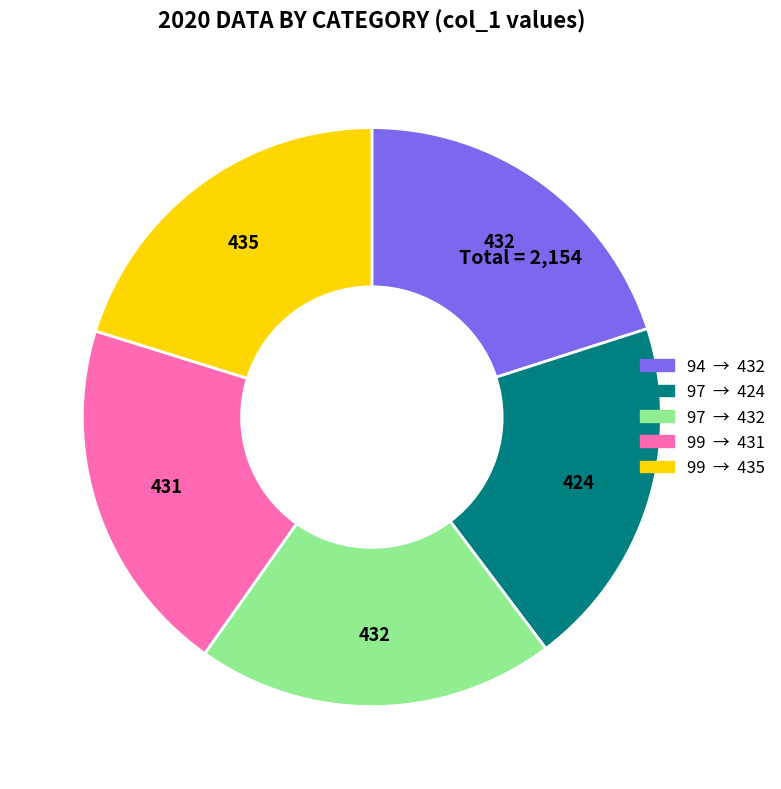

Is there a majority slice in this chart?

No